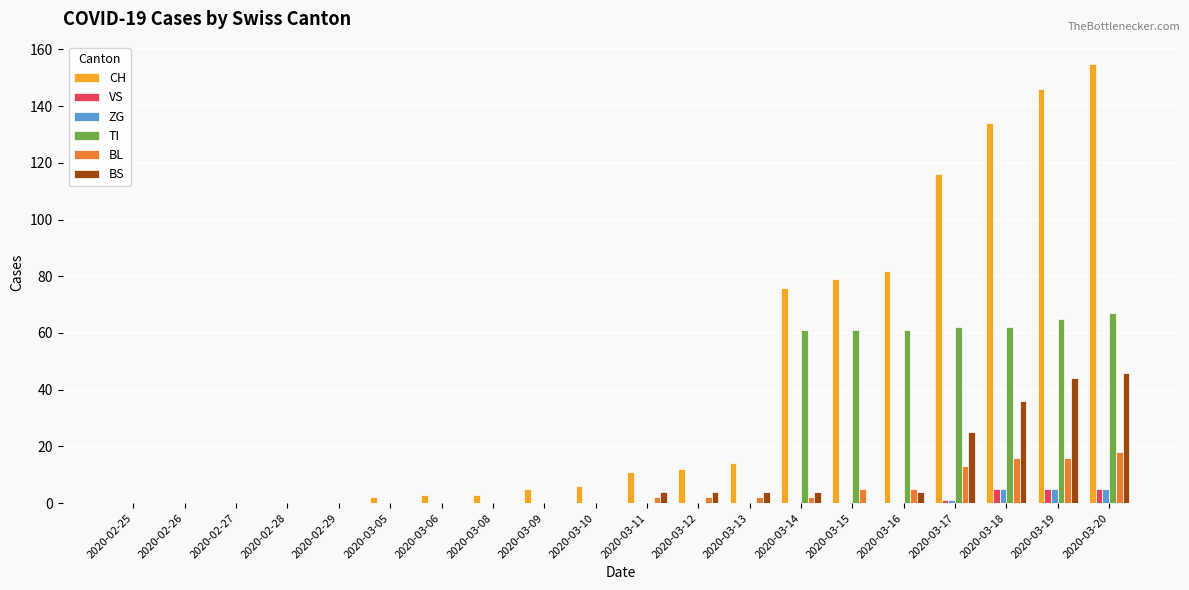

What are all the series names shown in the legend?

CH, VS, ZG, TI, BL, BS